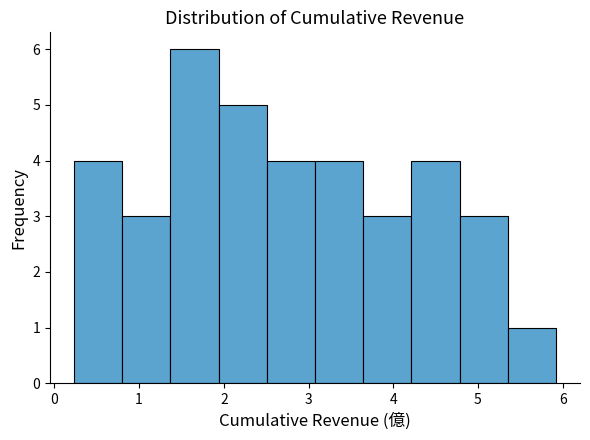

How tall is the bar that spans 1.4 to 1.9 on the x-axis? Neither the bar edges nor the heights are printed on the chart, so give them approximately, as read against the axes.

6